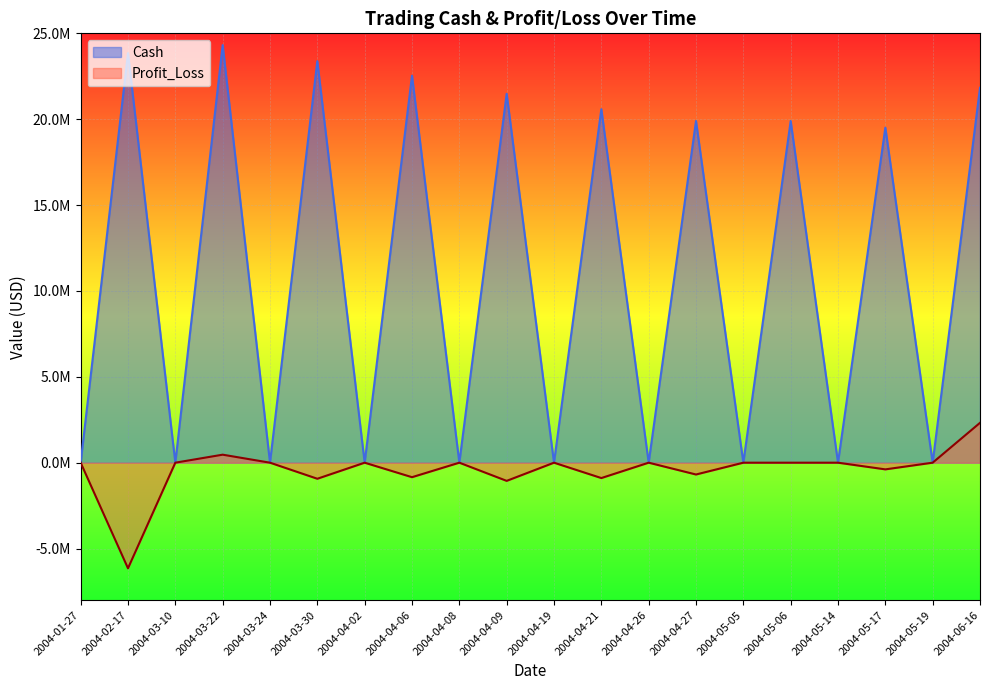

Between 2004-03-10 and 2004-04-09, which series saw the biggest shift?

Cash